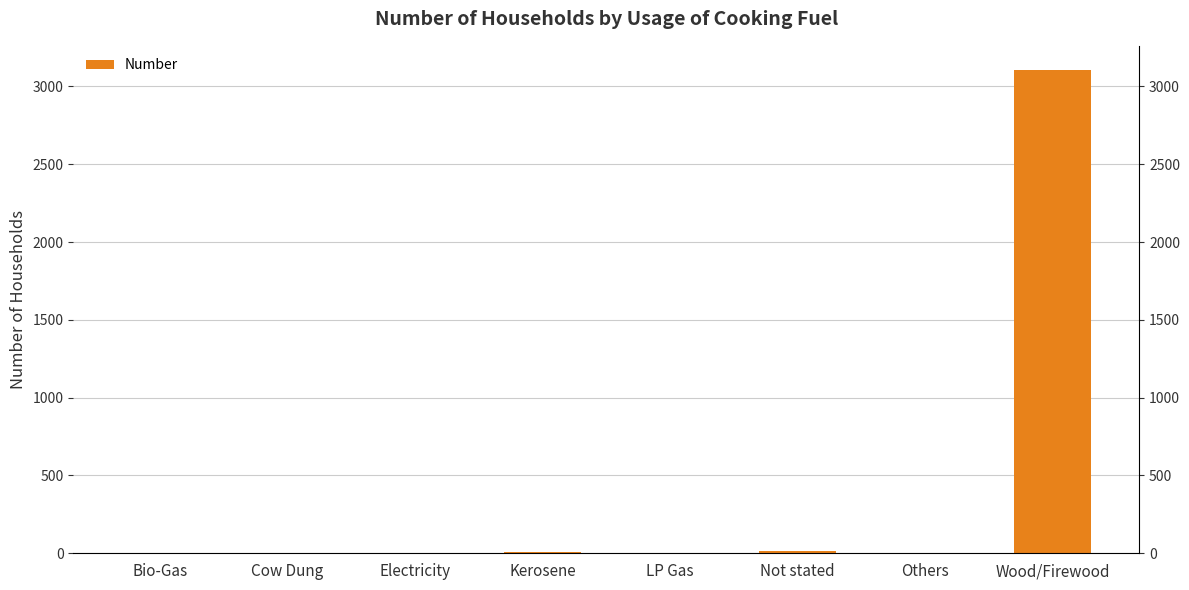

What is the sum of all values?

3130